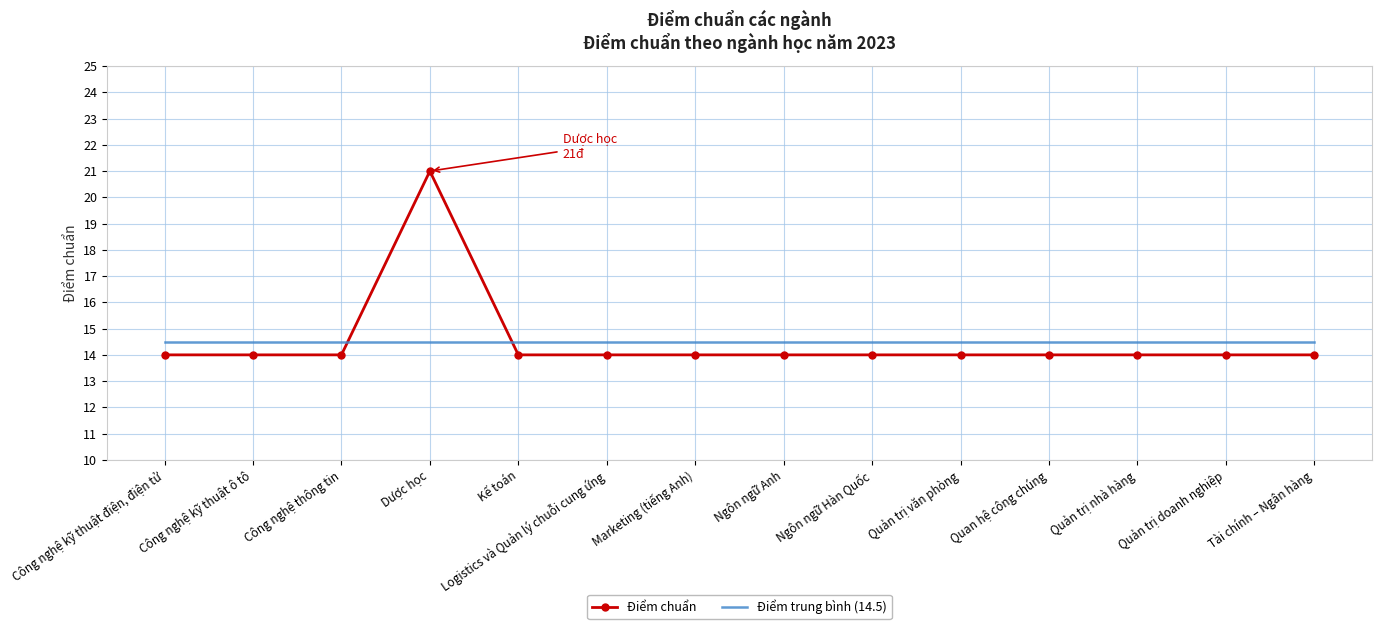

Is the value of Điểm chuẩn at Quản trị doanh nghiệp greater than the value of Điểm trung bình (14.5) at Quản trị văn phòng?

No